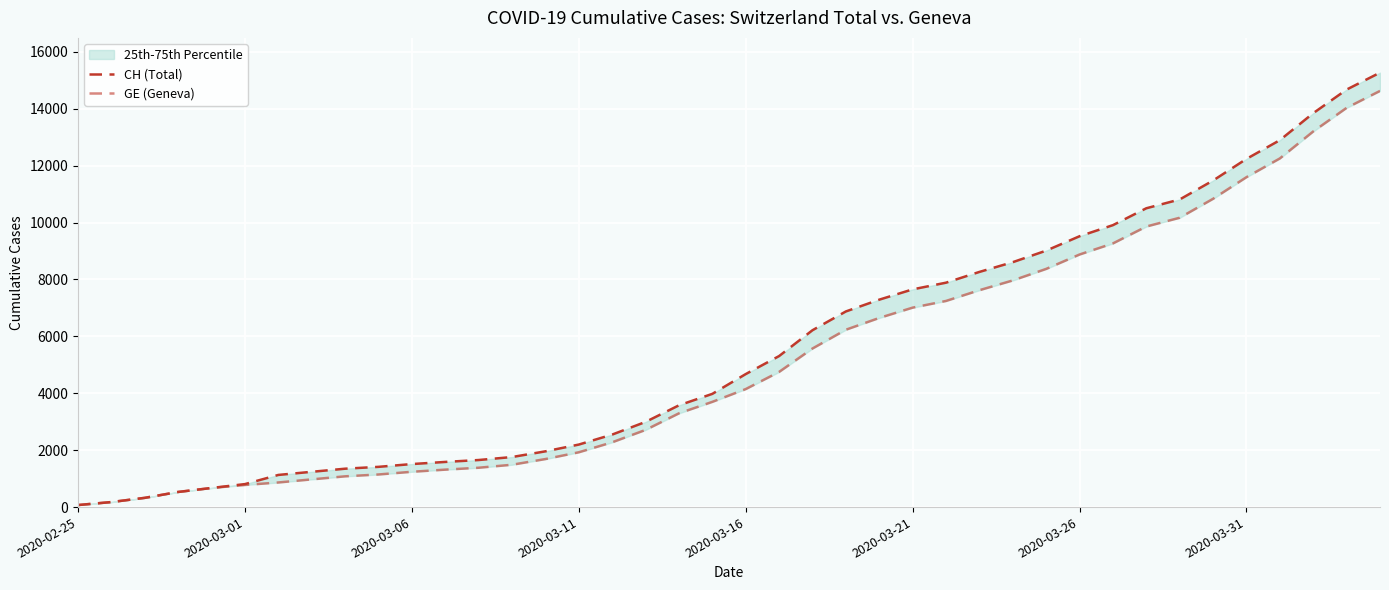

At how many categories does at least one series exceed 7133?

16